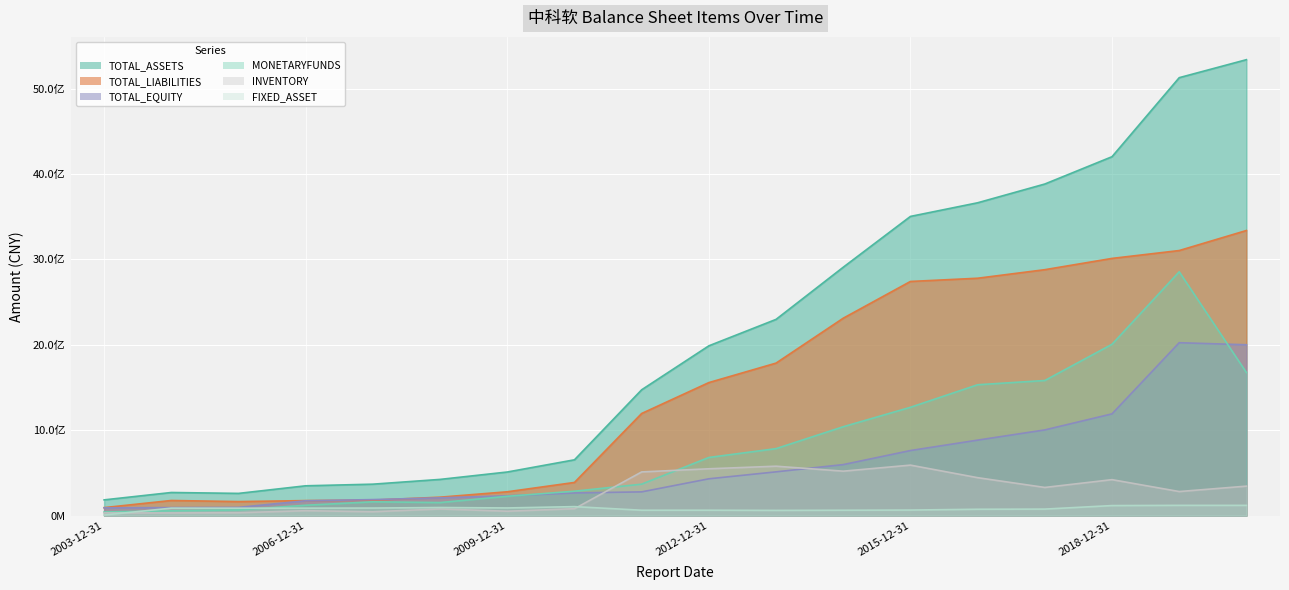

What is the average value of the INVENTORY series?

276422586.9